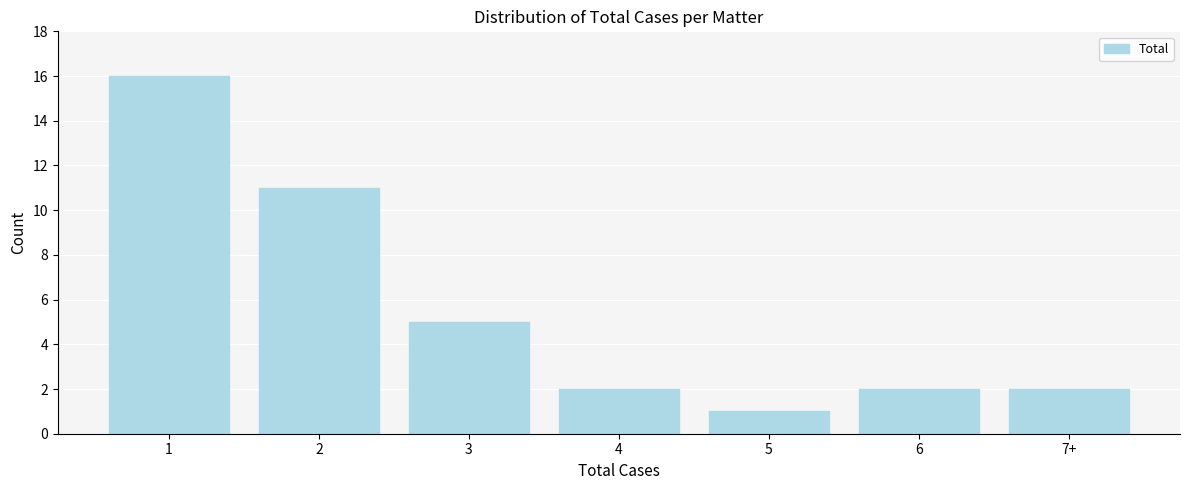

Reading left to right, transcribe all the data shown in this chart.

16	11	5	2	1	2	2